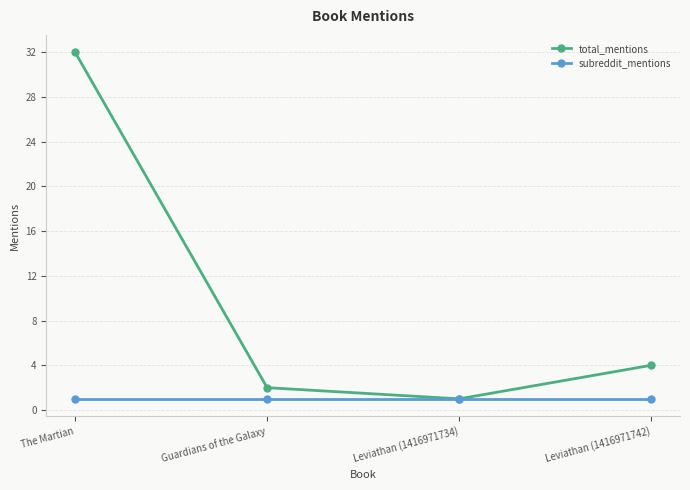

List the series in order of their peak value, highest first.

total_mentions, subreddit_mentions